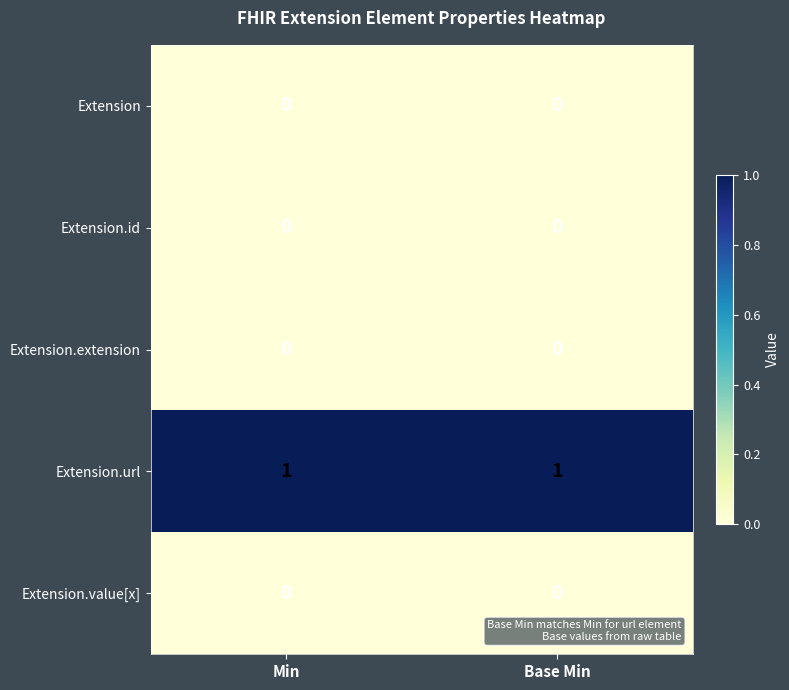

The Extension.url series shows 2 at Min. True or false?

False